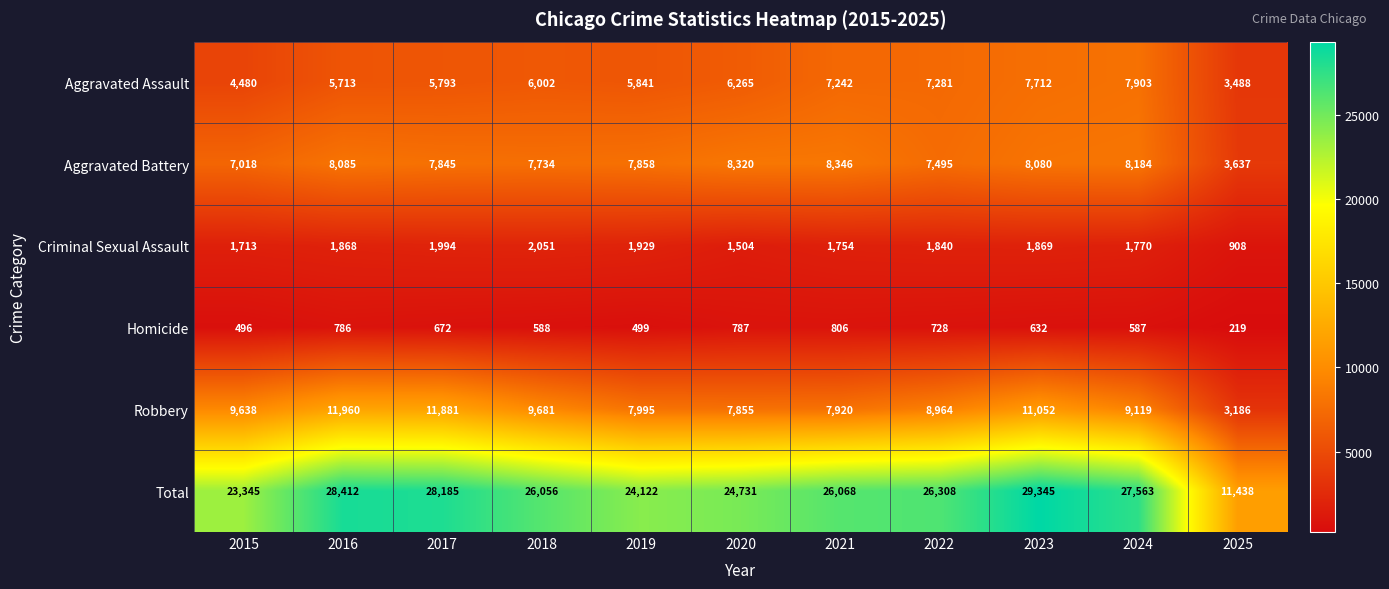

Where is Aggravated Assault nearest to the value 5695?

2016